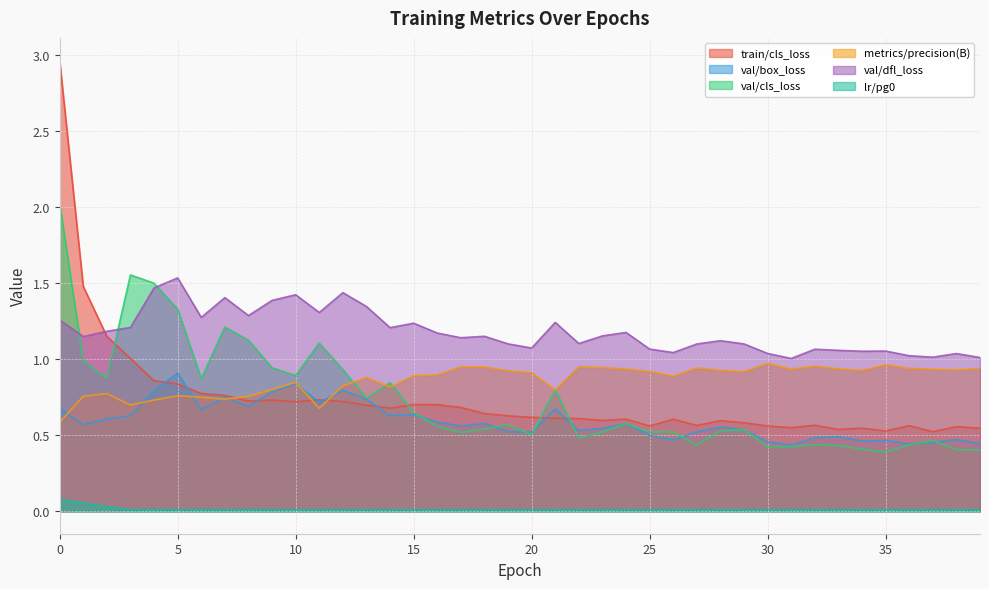

Reading left to right, list all the values displayed in this chart.

train/cls_loss: 3.0	1.5	1.1	1.0	0.9	0.8	0.8	0.8	0.7	0.7	0.7	0.7	0.7	0.7	0.7	0.7	0.7	0.7	0.6	0.6	0.6	0.6	0.6	0.6	0.6	0.6	0.6	0.6	0.6	0.6	0.6	0.5	0.6	0.5	0.5	0.5	0.6	0.5	0.6	0.5
val/box_loss: 0.7	0.6	0.6	0.6	0.8	0.9	0.7	0.7	0.7	0.8	0.8	0.7	0.8	0.7	0.6	0.6	0.6	0.6	0.6	0.5	0.5	0.7	0.5	0.5	0.6	0.5	0.5	0.5	0.6	0.5	0.5	0.4	0.5	0.5	0.5	0.5	0.4	0.5	0.5	0.4
val/cls_loss: 2.0	1.0	0.9	1.6	1.5	1.3	0.9	1.2	1.1	0.9	0.9	1.1	0.9	0.7	0.8	0.6	0.6	0.5	0.5	0.6	0.5	0.8	0.5	0.5	0.6	0.5	0.5	0.4	0.5	0.5	0.4	0.4	0.4	0.4	0.4	0.4	0.4	0.5	0.4	0.4
metrics/precision(B): 0.6	0.8	0.8	0.7	0.7	0.8	0.7	0.7	0.8	0.8	0.8	0.7	0.8	0.9	0.8	0.9	0.9	0.9	0.9	0.9	0.9	0.8	0.9	0.9	0.9	0.9	0.9	0.9	0.9	0.9	1.0	0.9	1.0	0.9	0.9	1.0	0.9	0.9	0.9	0.9
val/dfl_loss: 1.3	1.1	1.2	1.2	1.5	1.5	1.3	1.4	1.3	1.4	1.4	1.3	1.4	1.3	1.2	1.2	1.2	1.1	1.2	1.1	1.1	1.2	1.1	1.2	1.2	1.1	1.0	1.1	1.1	1.1	1.0	1.0	1.1	1.1	1.1	1.1	1.0	1.0	1.0	1.0
lr/pg0: 0.1	0.1	0.0	0.0	0.0	0.0	0.0	0.0	0.0	0.0	0.0	0.0	0.0	0.0	0.0	0.0	0.0	0.0	0.0	0.0	0.0	0.0	0.0	0.0	0.0	0.0	0.0	0.0	0.0	0.0	0.0	0.0	0.0	0.0	0.0	0.0	0.0	0.0	0.0	0.0